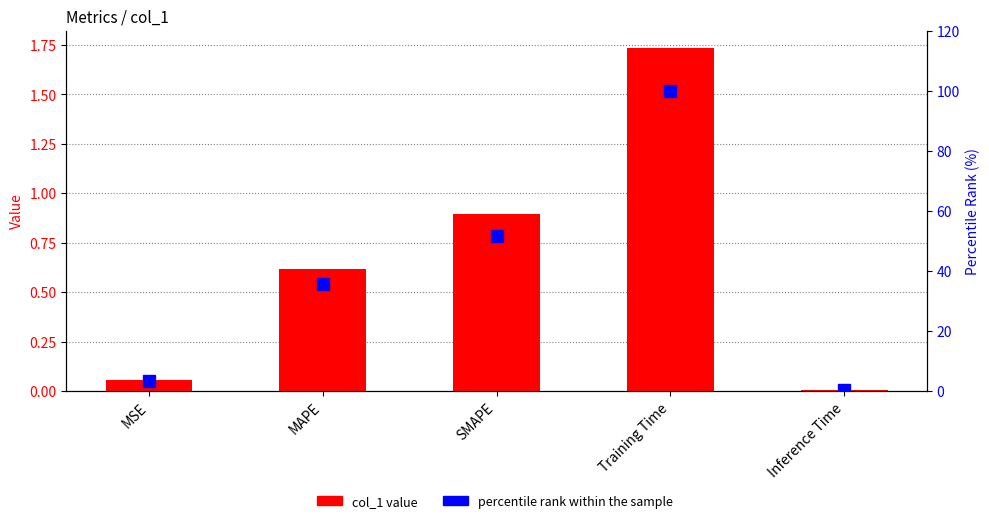

What is the sum of the percentile rank within the sample values at Training Time and MSE?

103.3